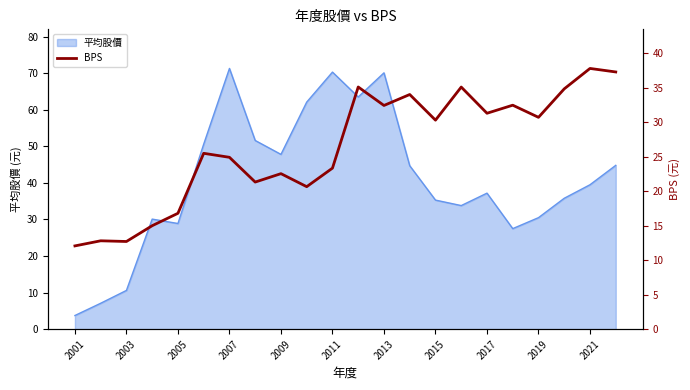

Which category has the lowest value in the 平均股價 series?

2001